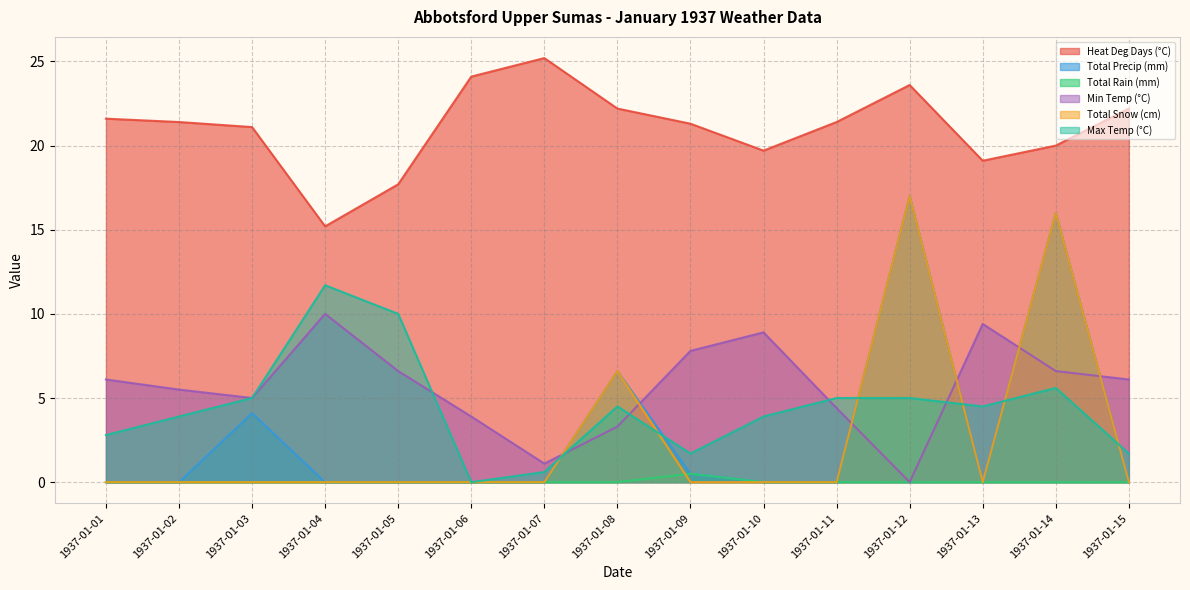

What is the total value across all series at 1937-01-07?

26.9